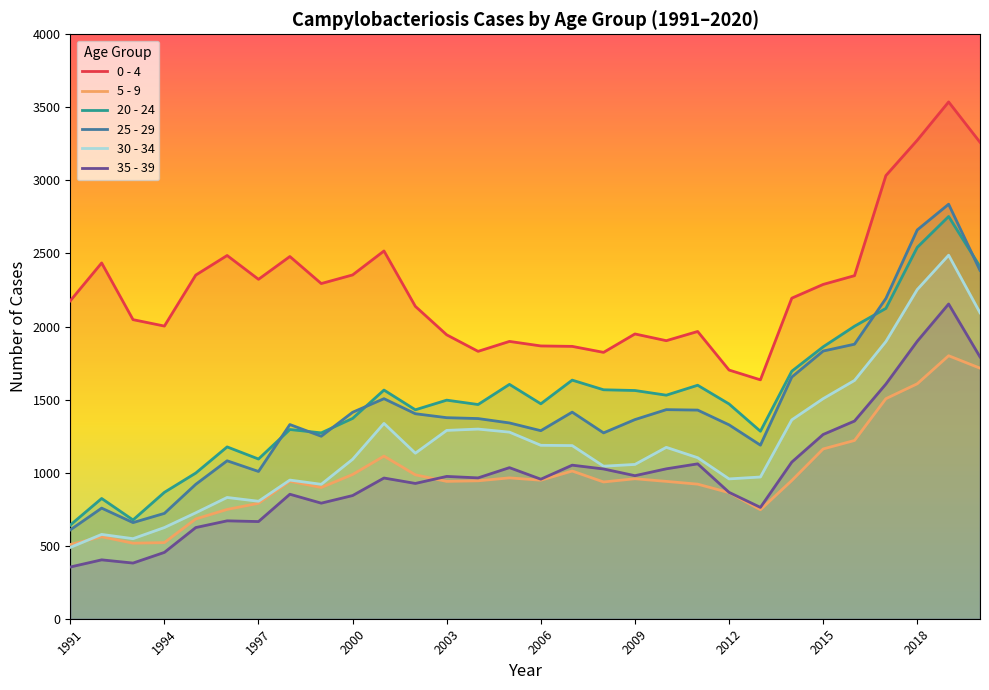

At which category is the sum across all series the highest?

2019